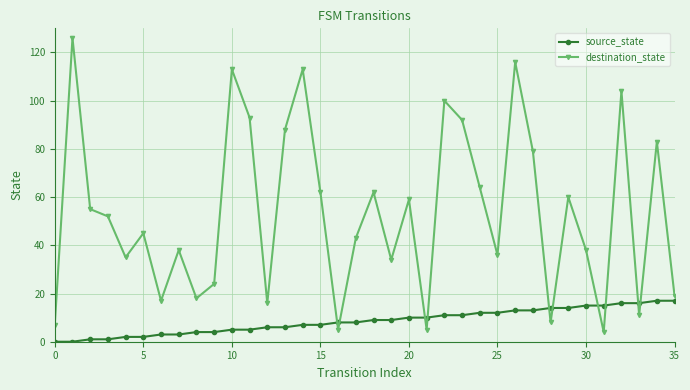

Rank the series by their maximum value, from lowest to highest.

source_state, destination_state